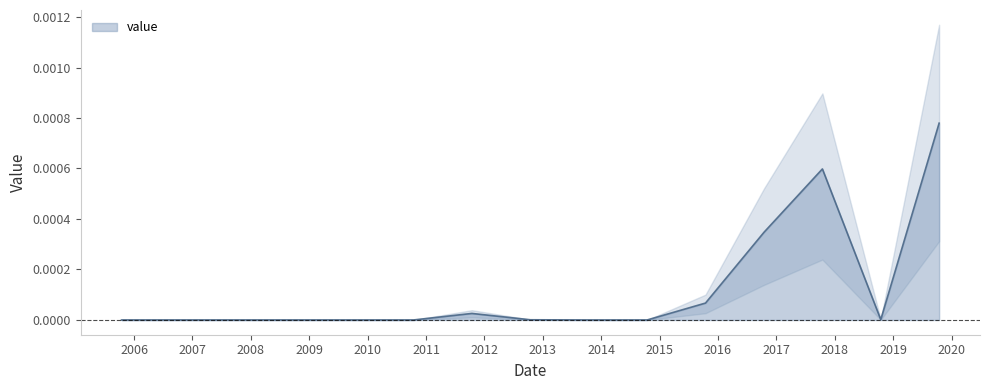

Is it true that the value at 2013-10-15 is 0.0?

True